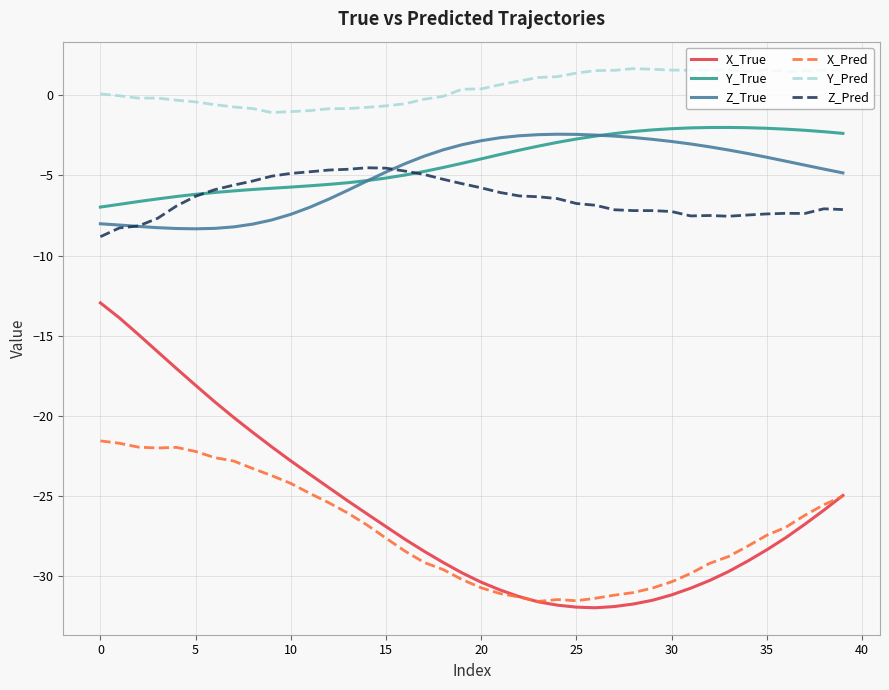

Which series has the largest total across all categories?

Y_Pred